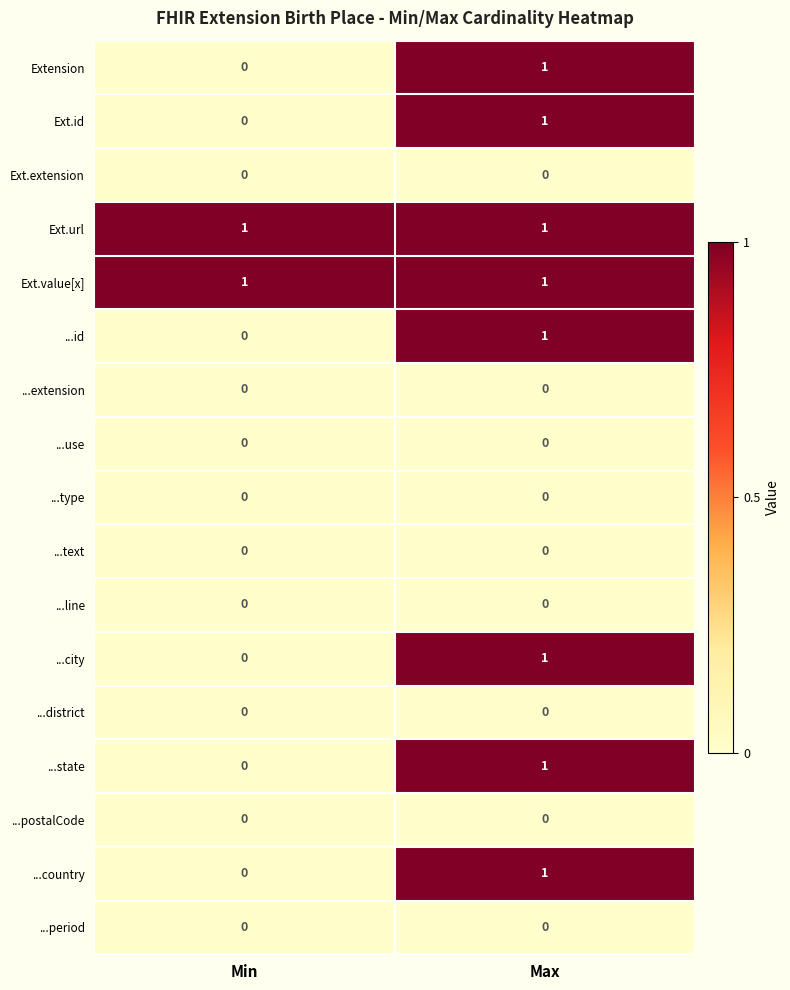

What is the total value across all series at Max?

8